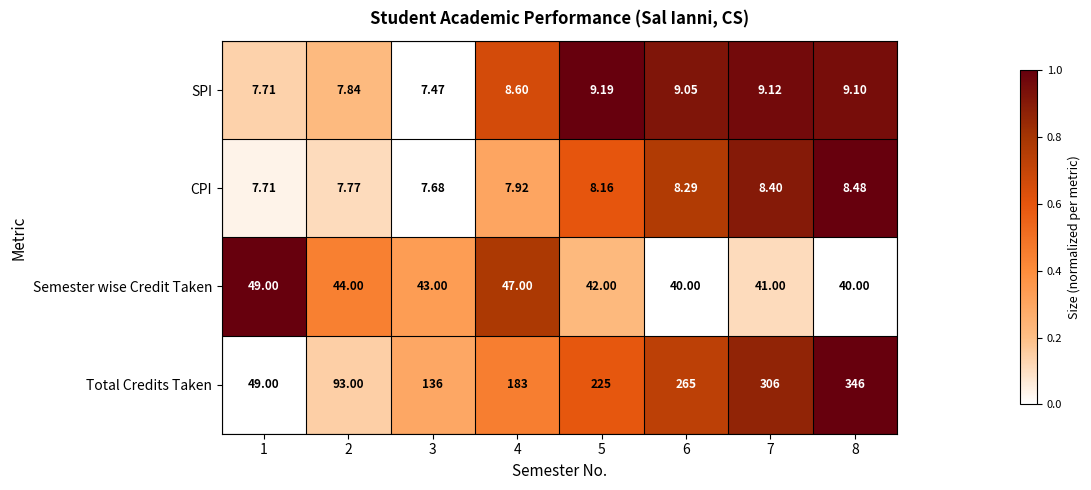

How many data points in CPI are less than 8?

4